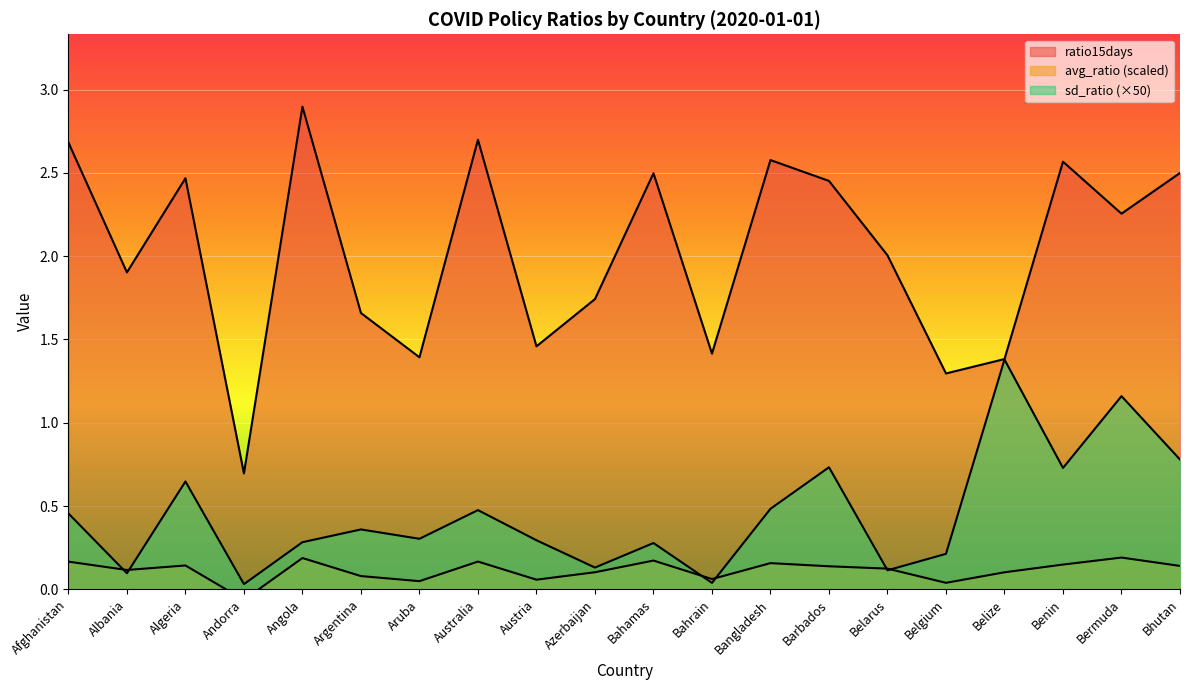

Which series has the largest total across all categories?

ratio15days